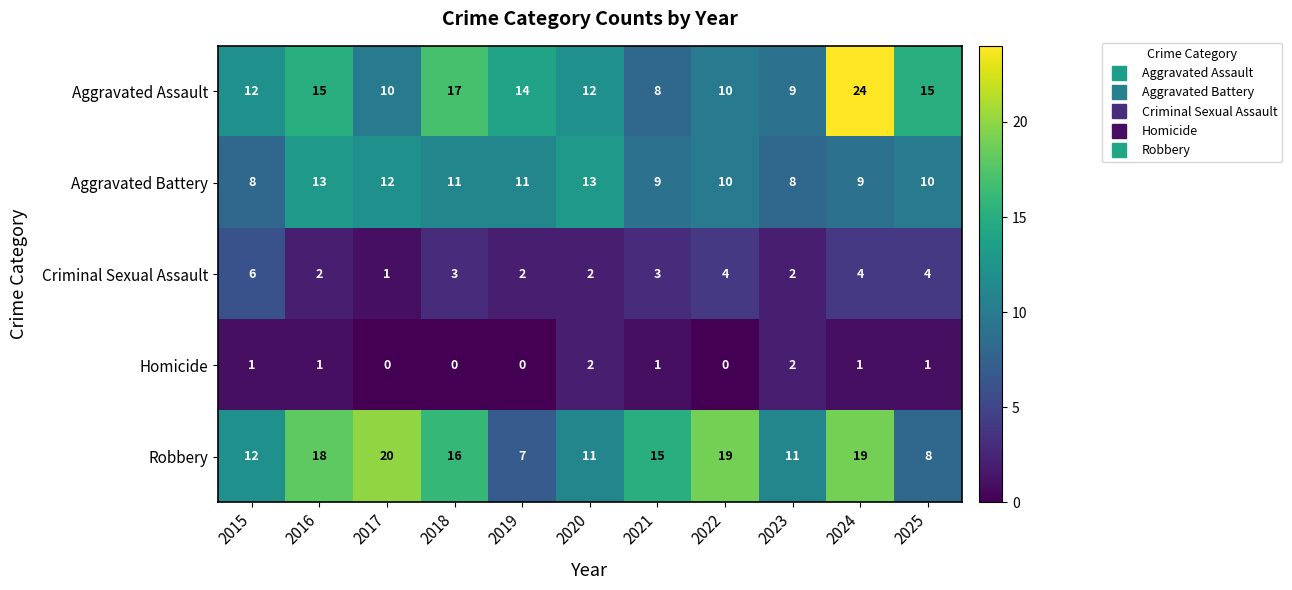

Rank the series at 2021 from highest to lowest value.

Robbery, Aggravated Battery, Aggravated Assault, Criminal Sexual Assault, Homicide